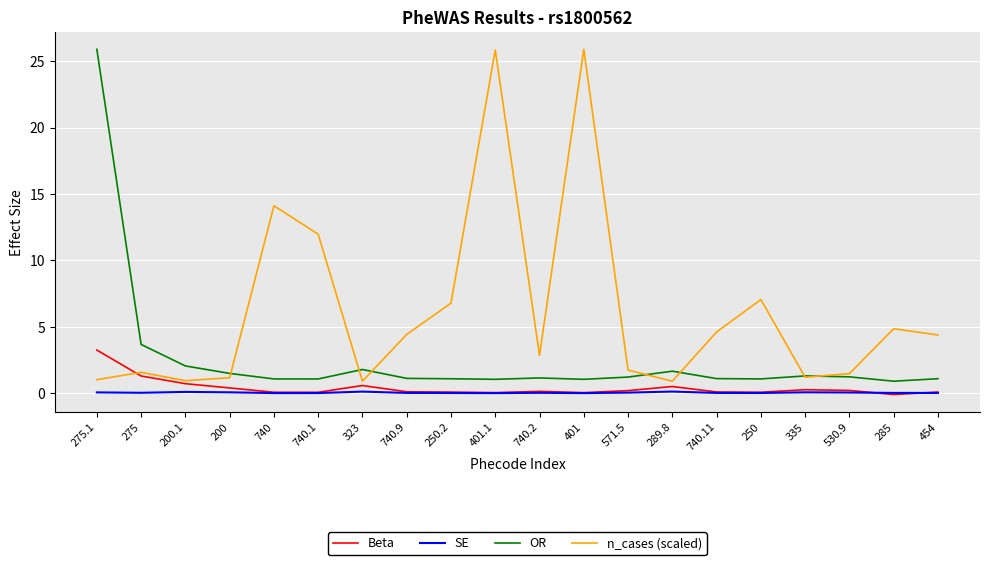

The value of n_cases (scaled) at 250 is 7.1. True or false?

True